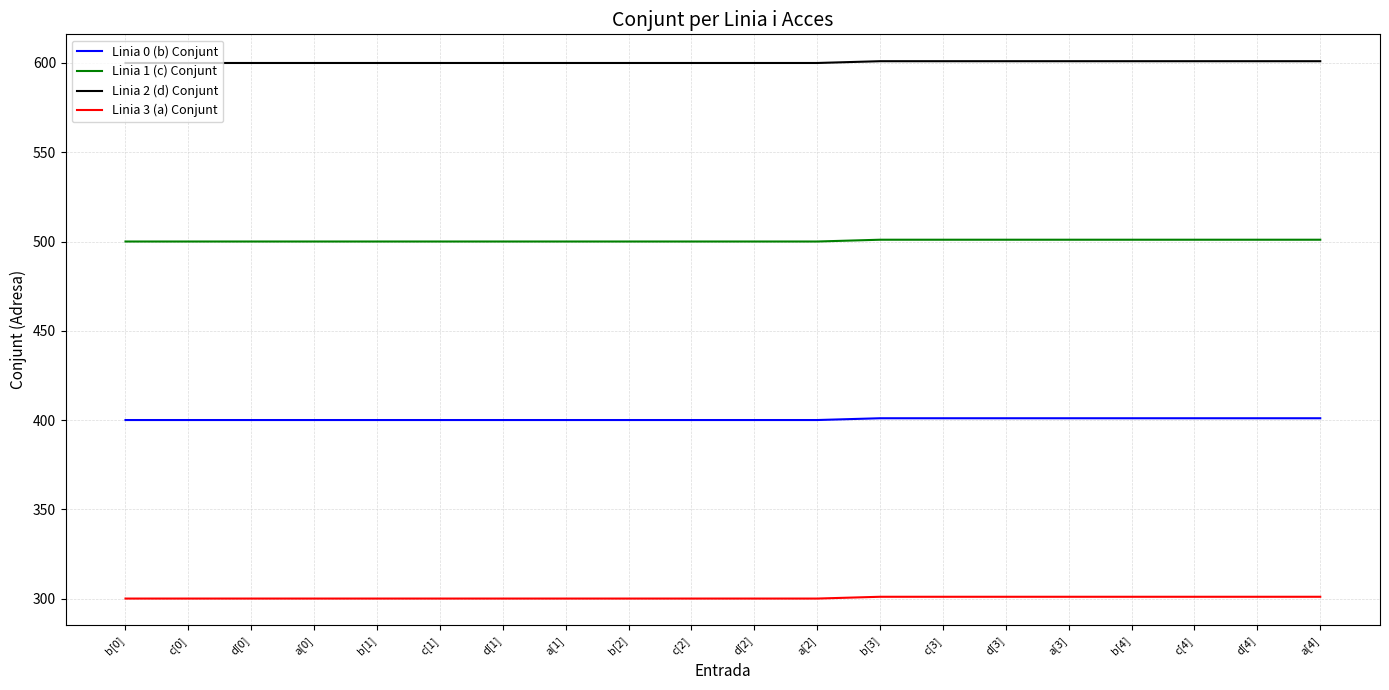

What position from the left is c[4]?

18